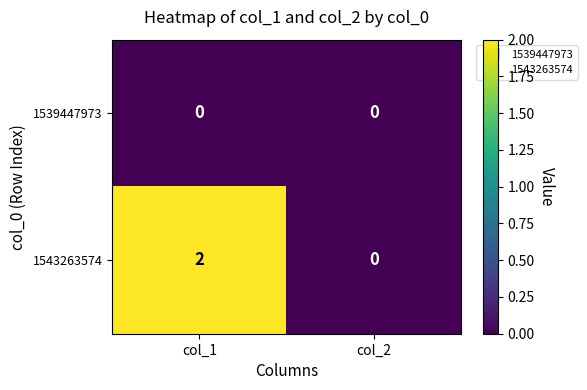

Rank the series by their average value, from highest to lowest.

1543263574, 1539447973